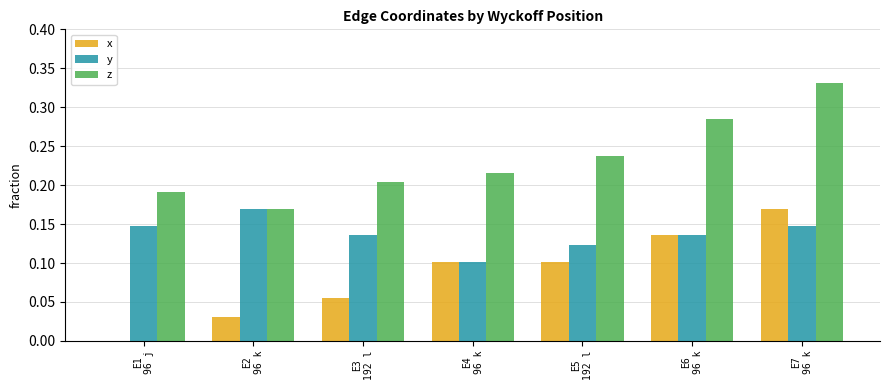

Which series changed the most between E1
96 j and E2
96 k?

x